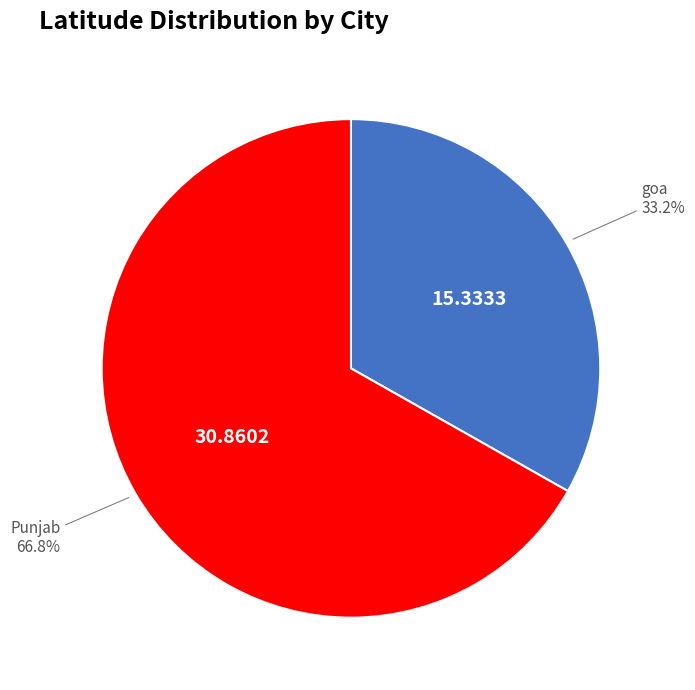

What is the ratio of the value at goa to the value at Punjab?

0.5